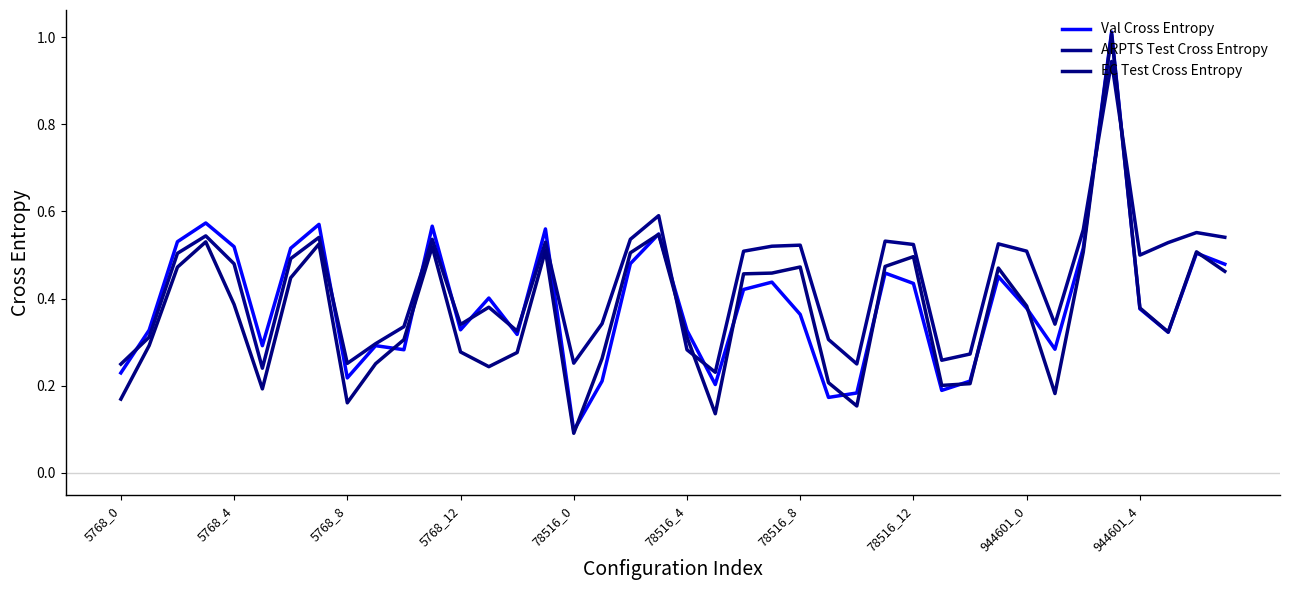

Which series has the widest spread of values?

EC Test Cross Entropy